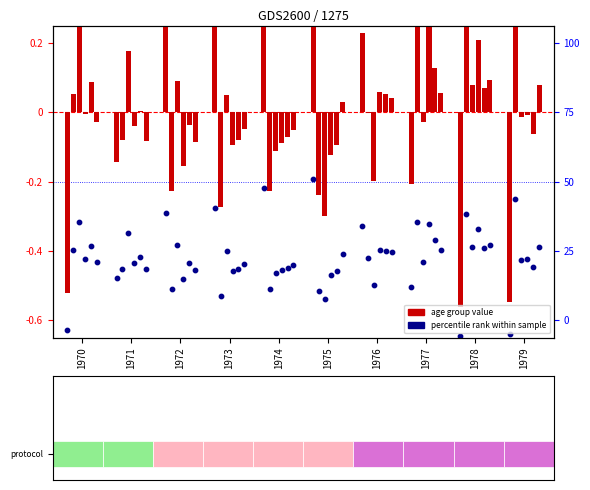

At which category is the sum across all series the highest?

1977